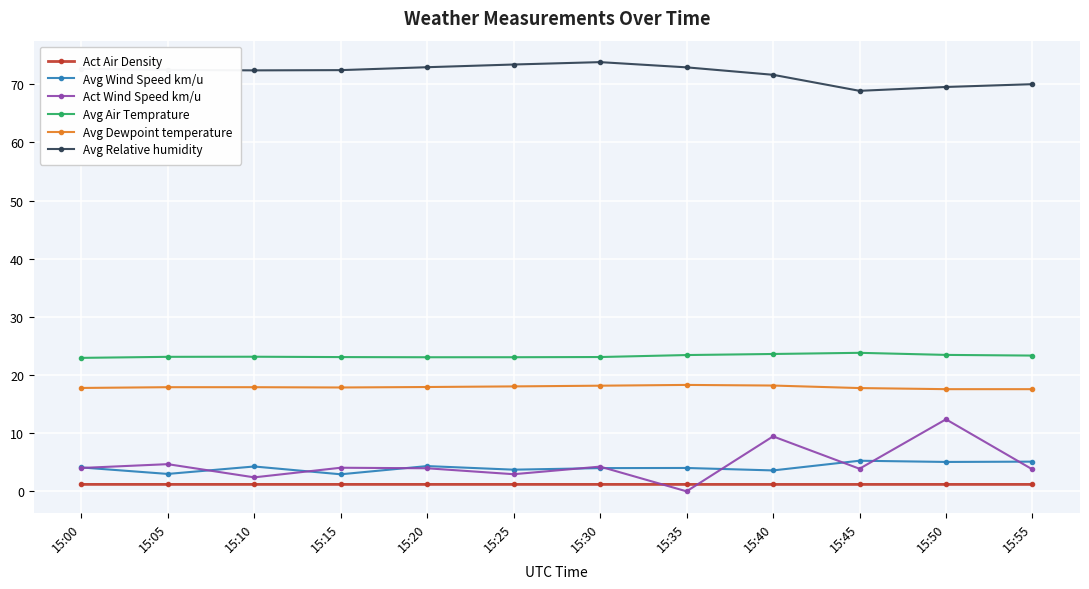

True or false: Avg Dewpoint temperature and Avg Relative humidity cross at least once.

False